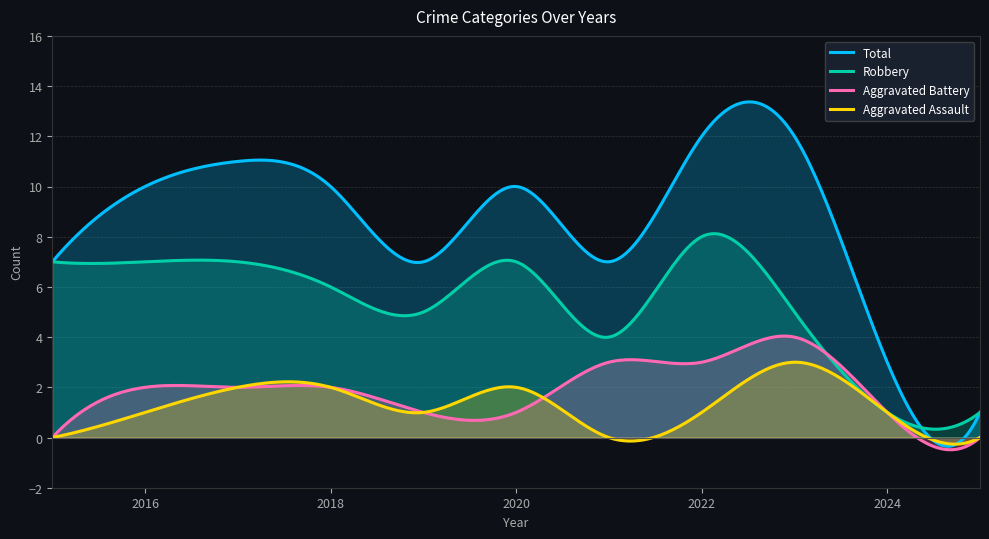

How many lines are shown in the chart?

4